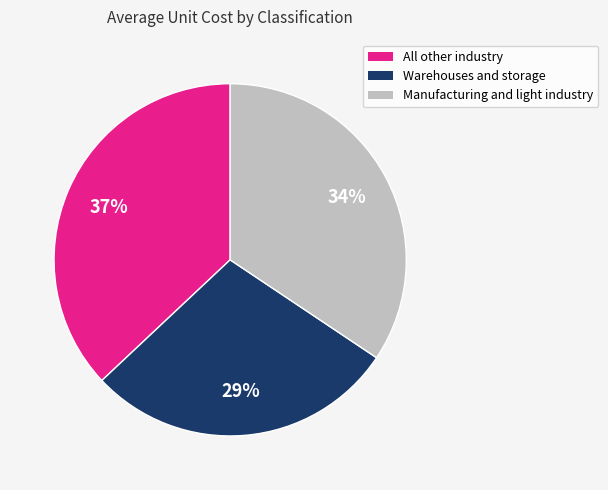

How many slices are in this pie chart?

3